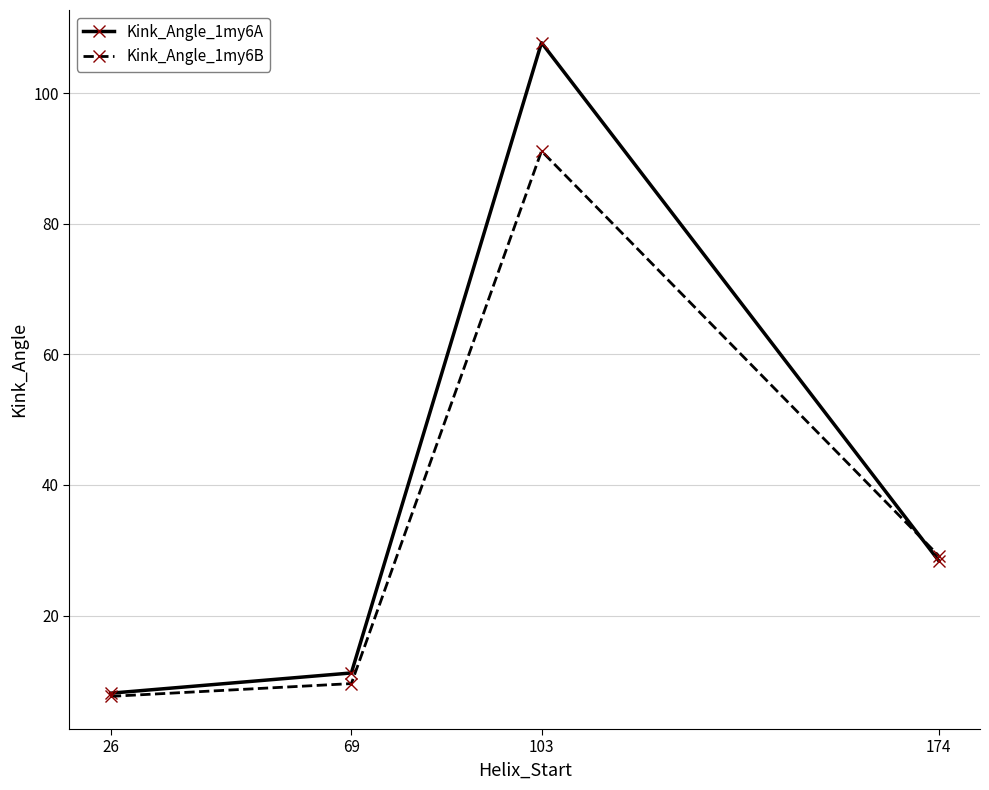

At how many categories does at least one series exceed 87?

1